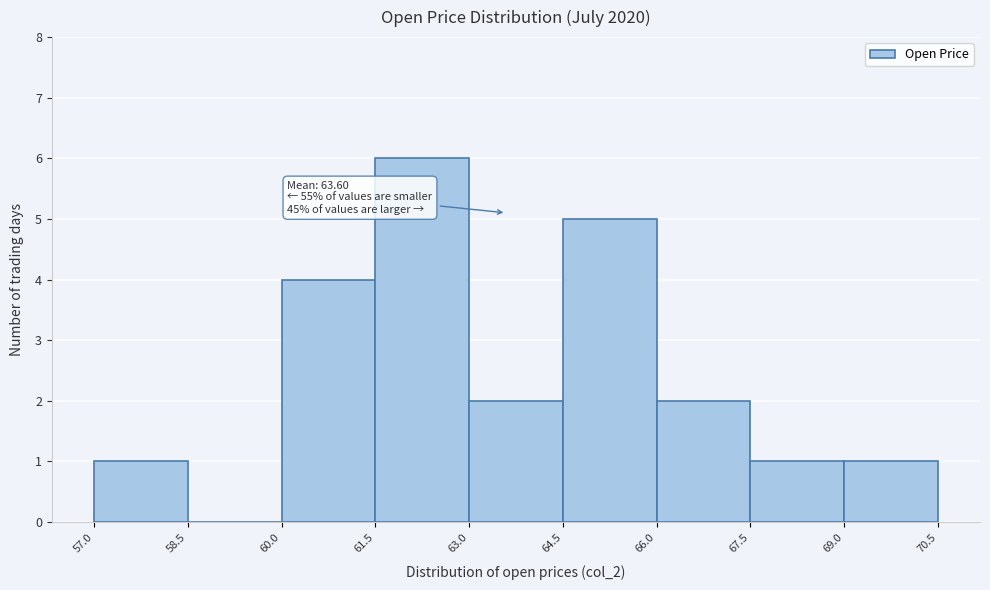

Which range on the x-axis has the tallest bar?

61.5 to 63.0